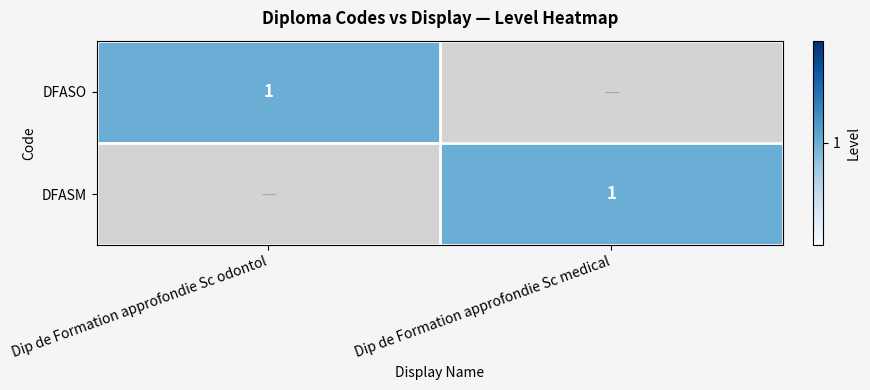

Is it true that DFASO equals 1 at Dip de Formation approfondie Sc odontol?

True